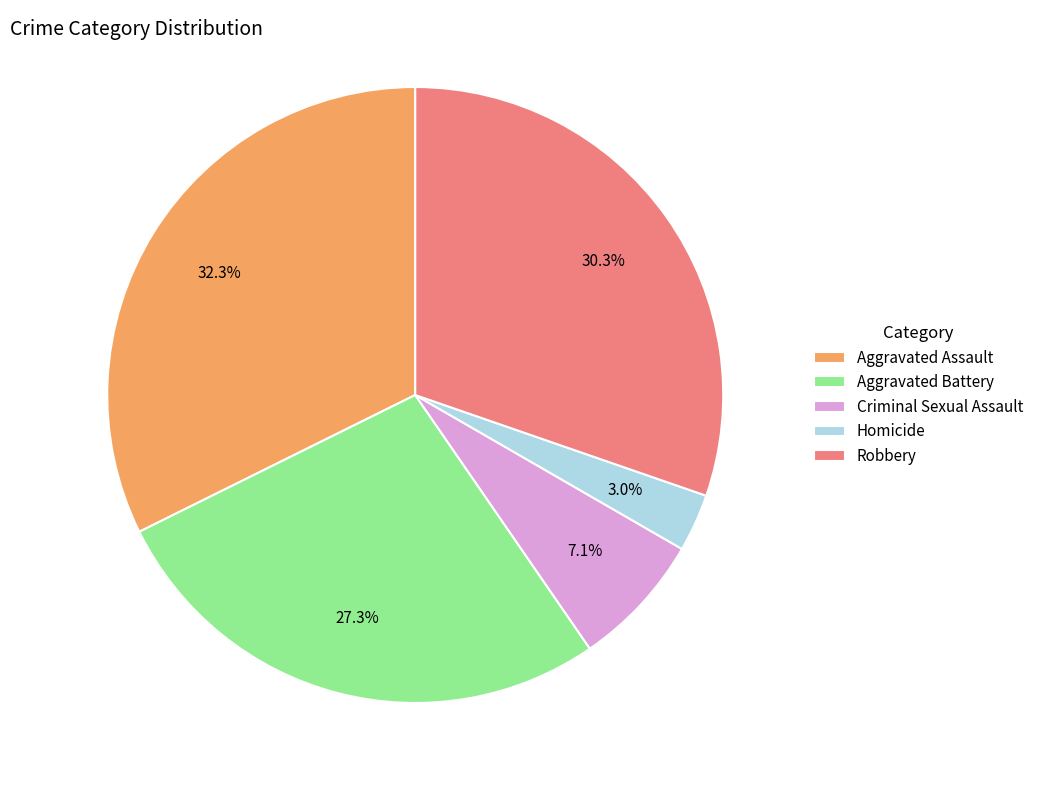

To the nearest percent, what portion does Homicide represent?

3%